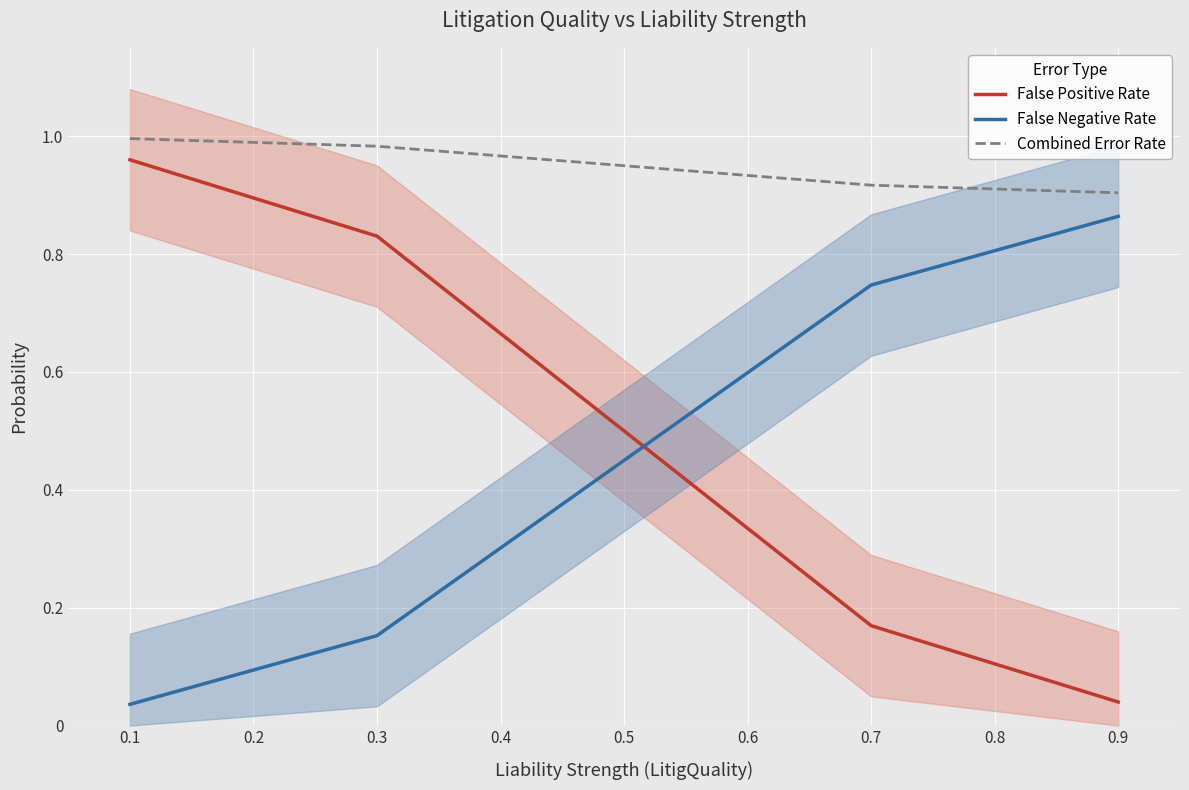

True or false: Combined Error Rate and False Negative Rate cross at least once.

False